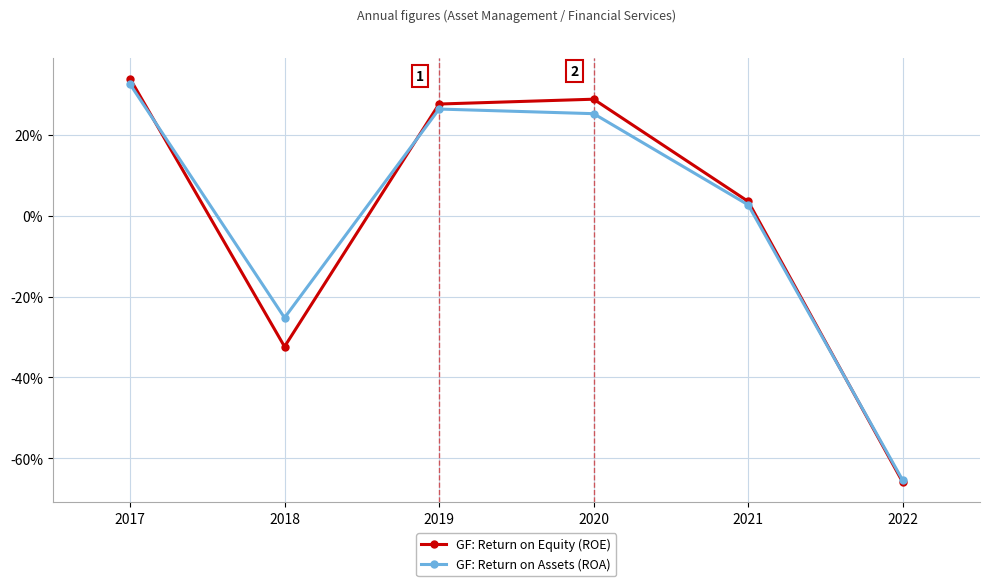

How many interior local valleys does the GF: Return on Assets (ROA) series have?

1